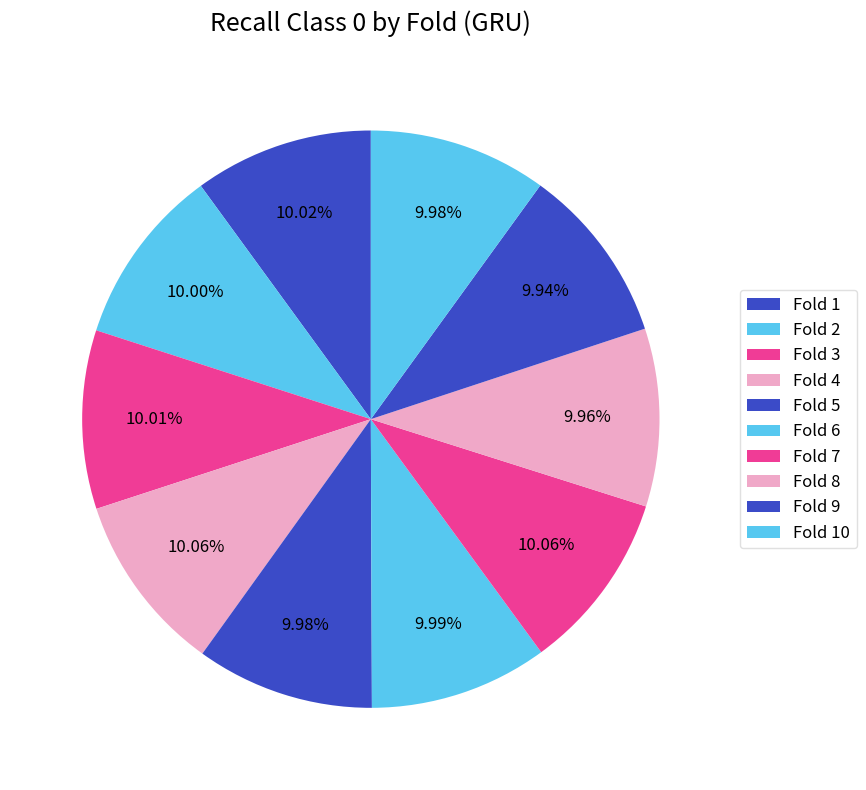

Which slice is the smallest?

Fold 9